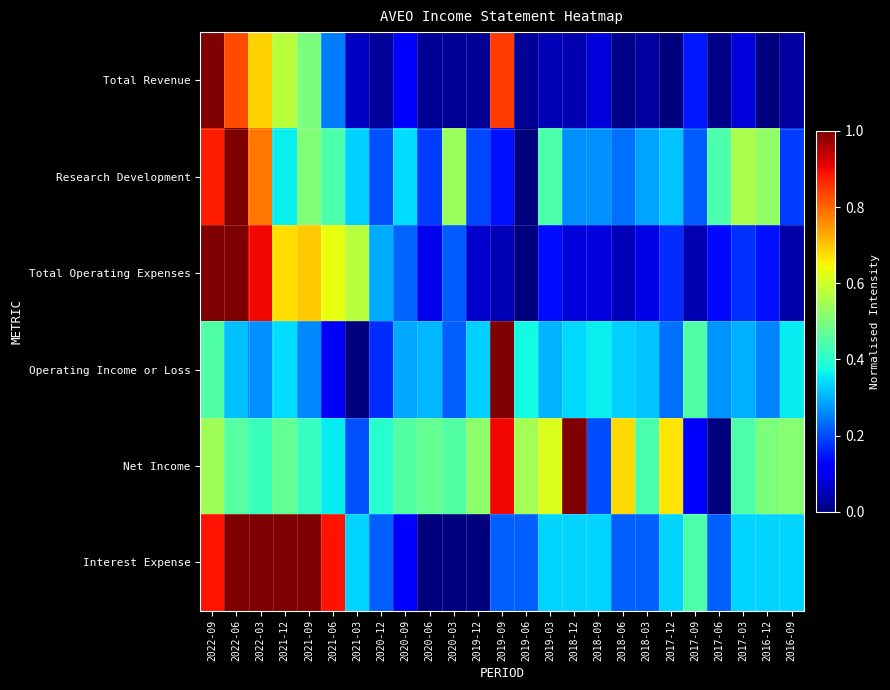

Which series has the largest range (max minus min)?

Total Revenue